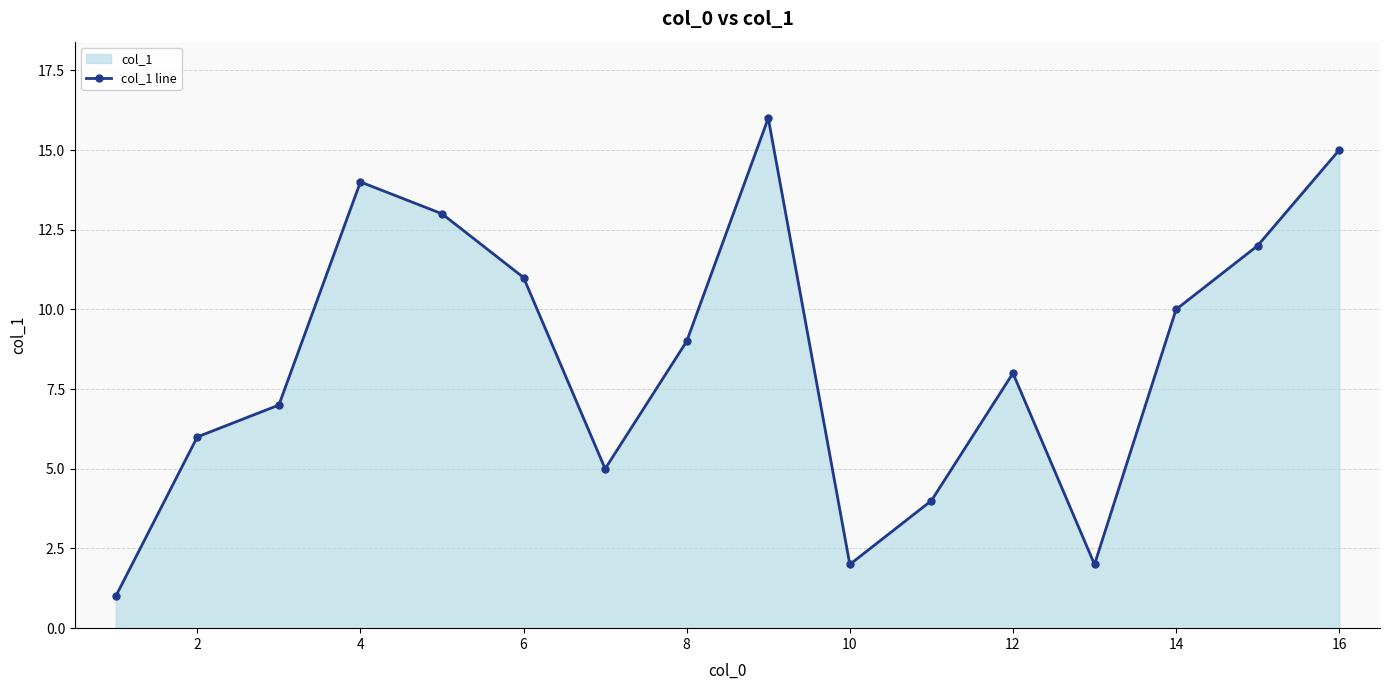

How many lines are shown in the chart?

1